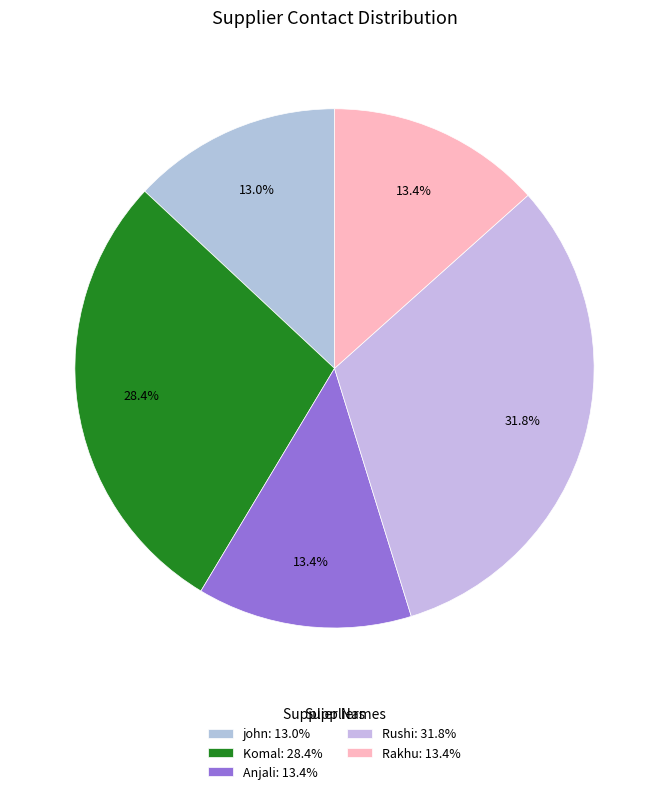

What percentage is the Komal slice, to the nearest percent?

28%